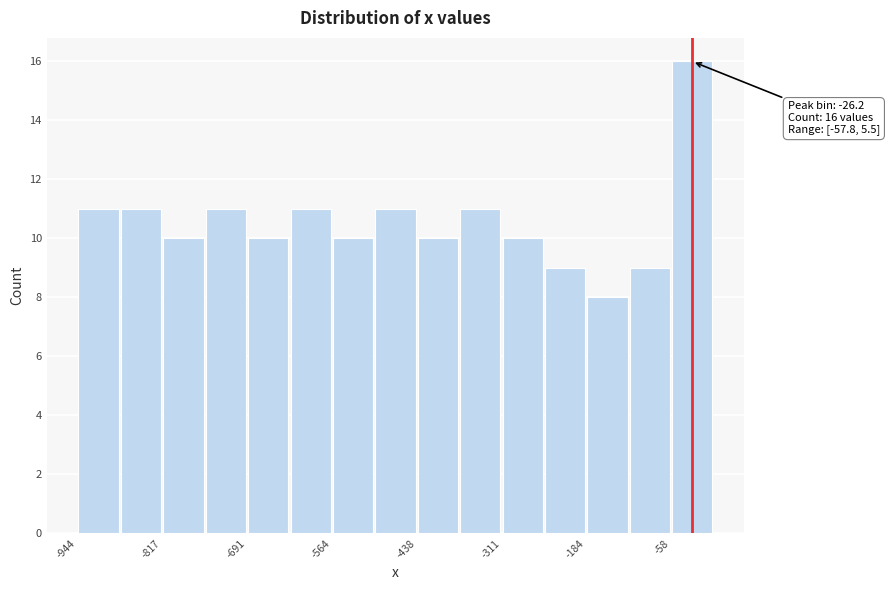

Read against the x-axis, roughly where is the centre of the tallest bar?

-20